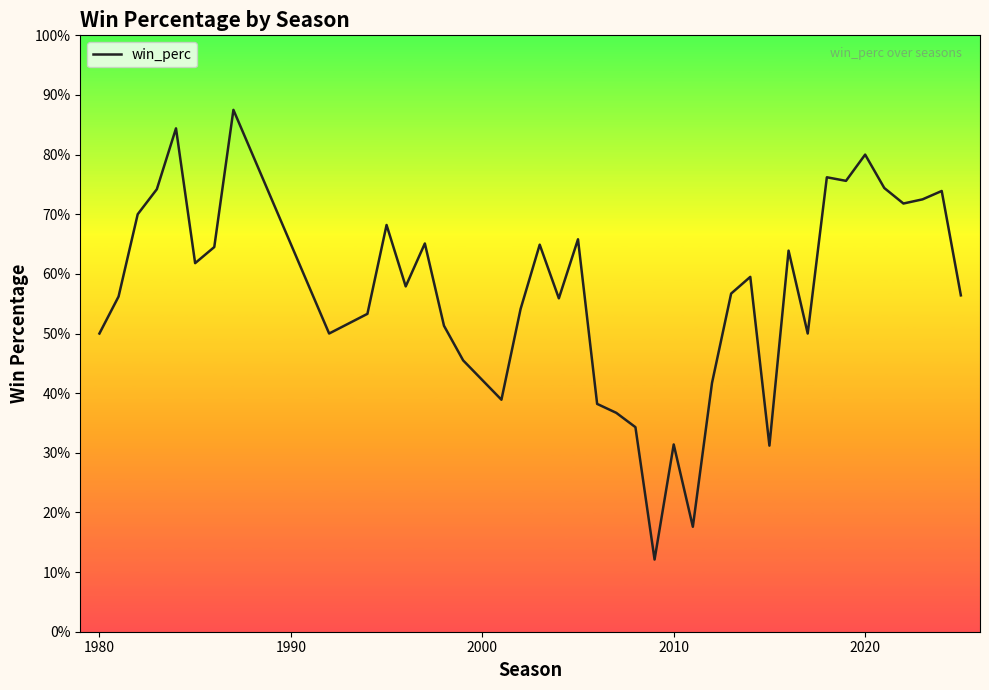

What is the sum of all values?

22.7